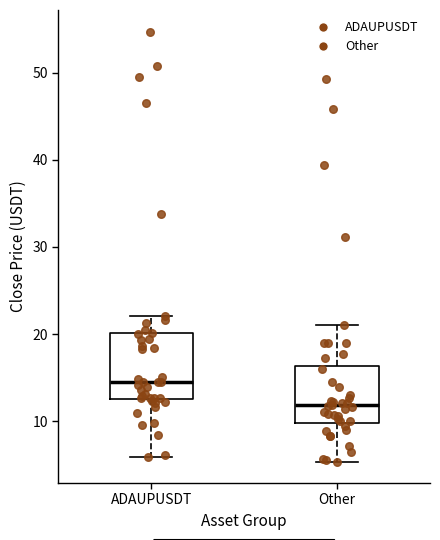

Reading left to right, read every box against the y-axis: the position of its median line, the range the box covers, and the ends of its whiskers. The values are not printed on the chart, so give them approximately, as read against the axis.

ADAUPUSDT: median 15, box 13 to 20, whiskers 6 to 22
Other: median 12, box 10 to 16, whiskers 5 to 21